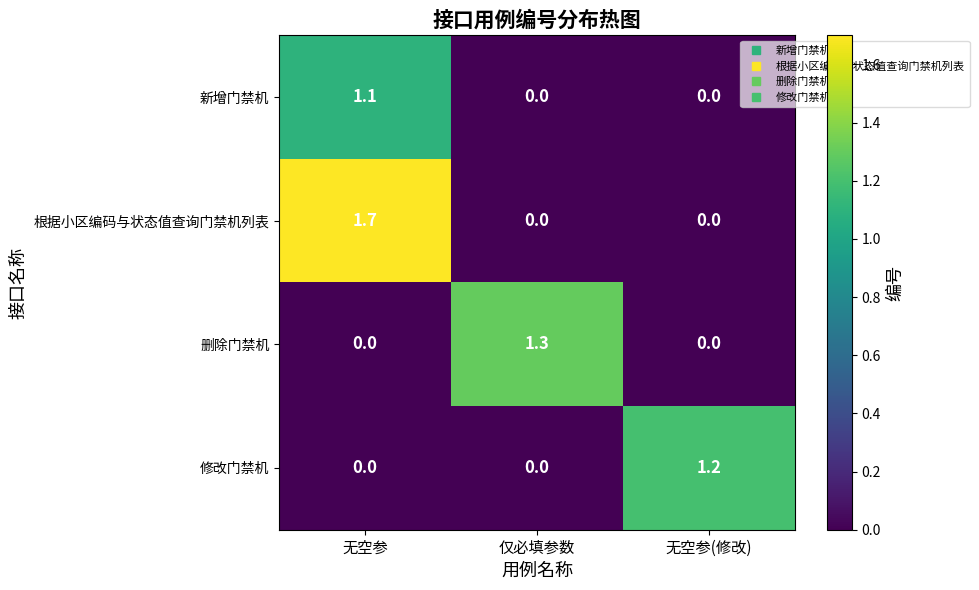

Reading right to left, what are all the values shown in this chart?

新增门禁机: 0.0	0.0	1.1
根据小区编码与状态值查询门禁机列表: 0.0	0.0	1.7
删除门禁机: 0.0	1.3	0.0
修改门禁机: 1.2	0.0	0.0